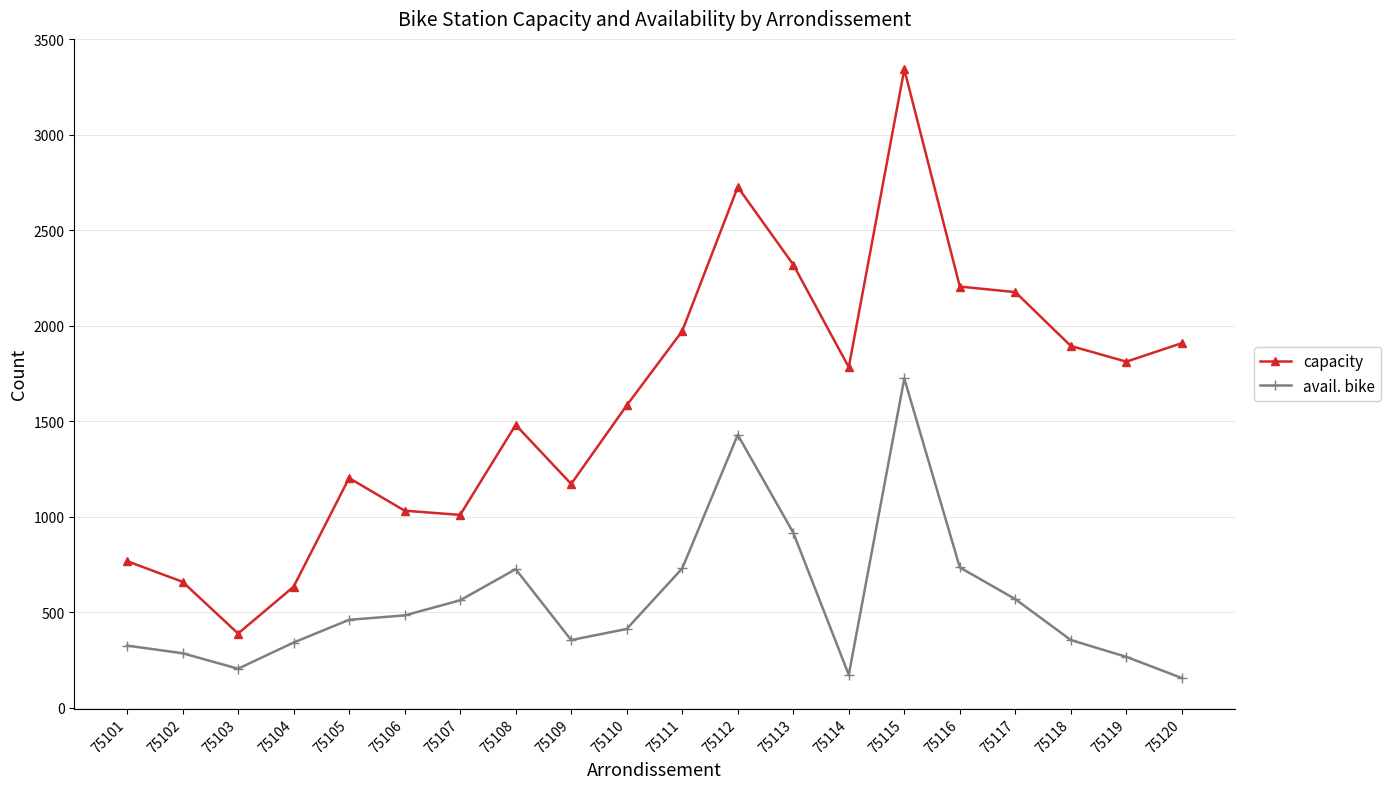

Which series has the largest total across all categories?

capacity